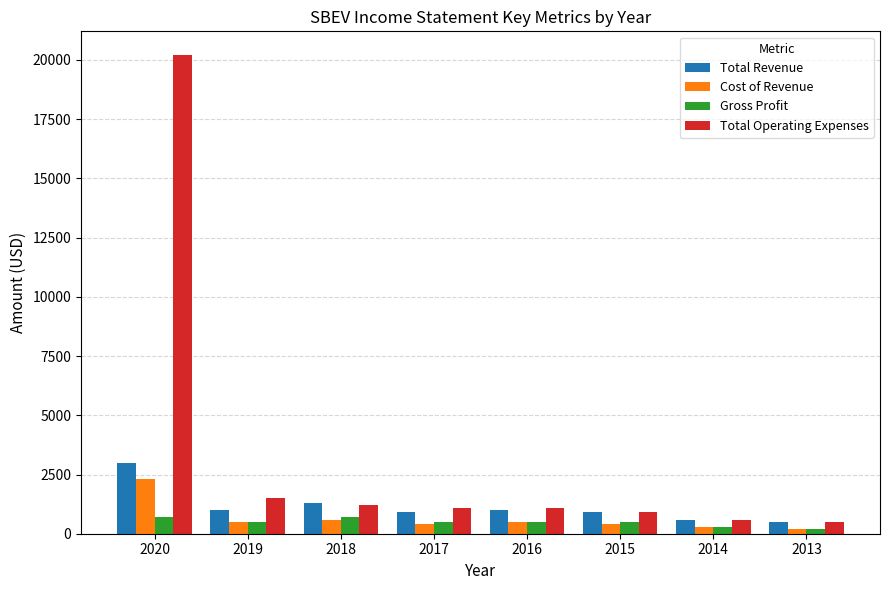

What is the maximum value shown in the chart?

20200